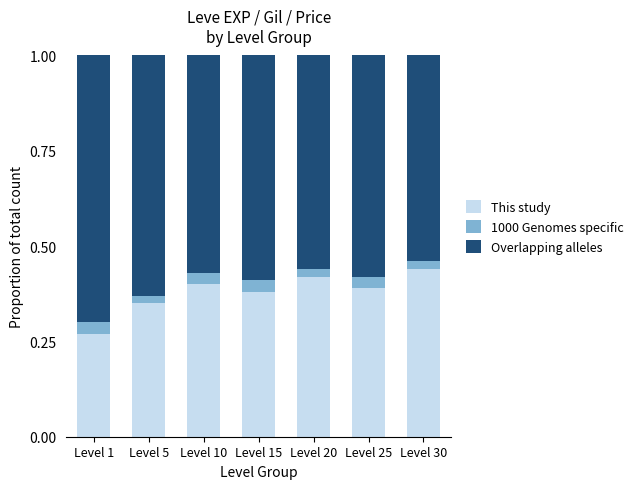

True or false: This study has a value of 0.2 at Level 10.

False